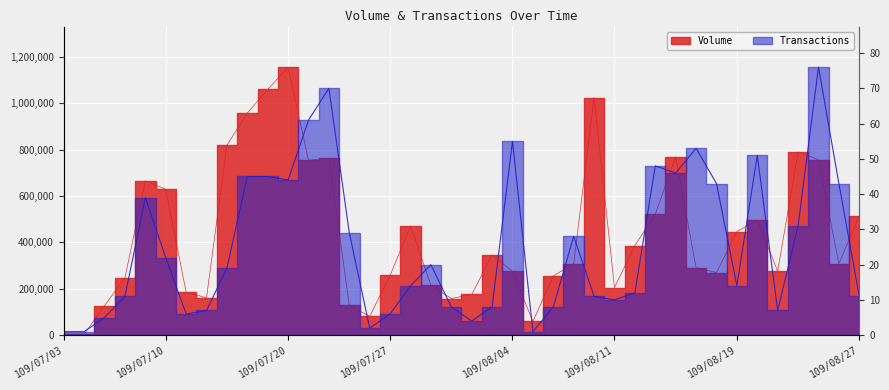

How many lines are shown in the chart?

2